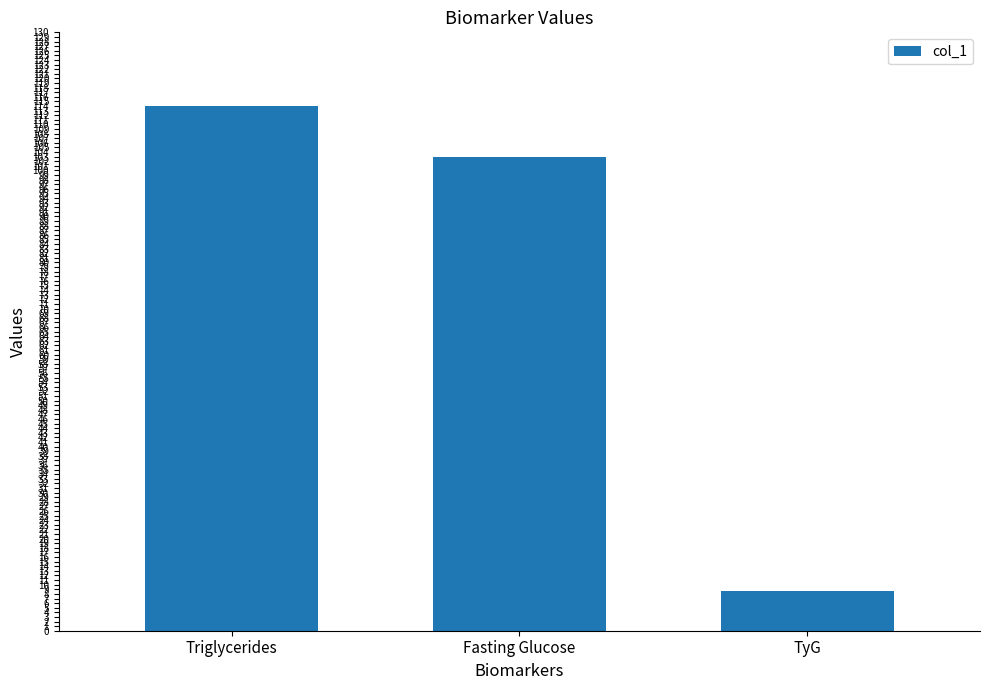

What is the label of the 2nd bar from the right?

Fasting Glucose